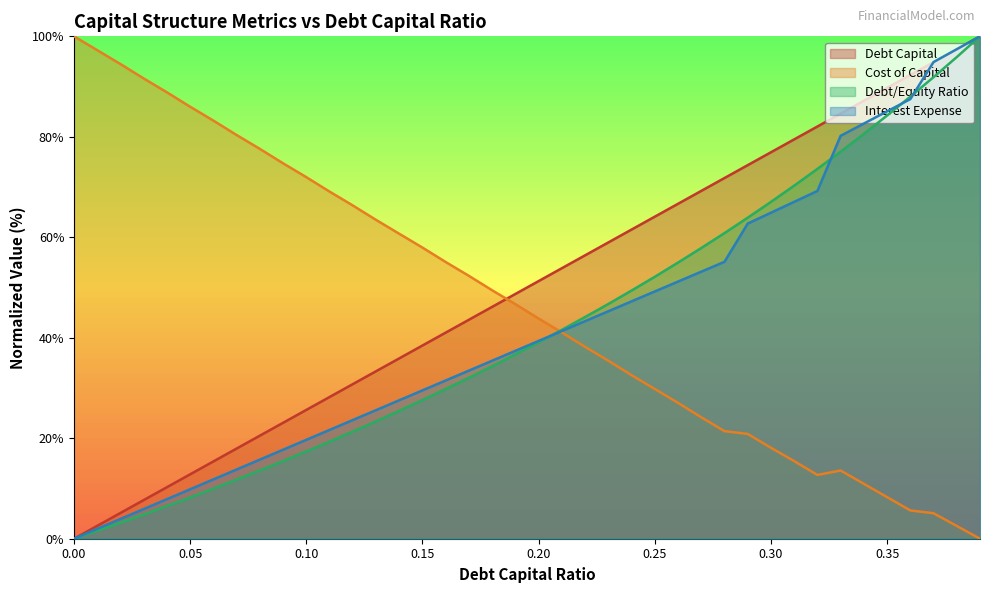

What is the average value of the debt_equity series?

42.0